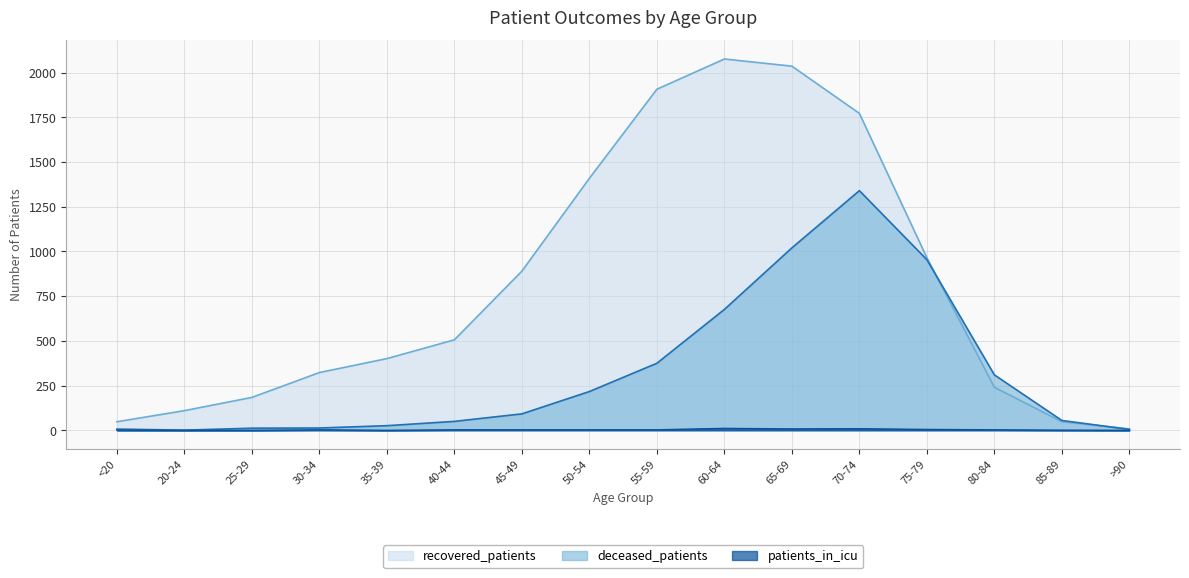

Which category has the lowest value across all series?

20-24